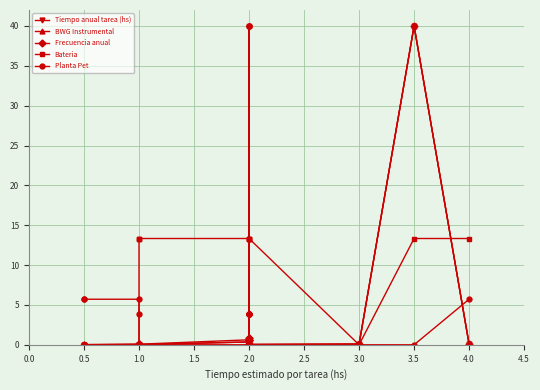

The BWG Instrumental series shows 0.4 at 2.0. True or false?

True